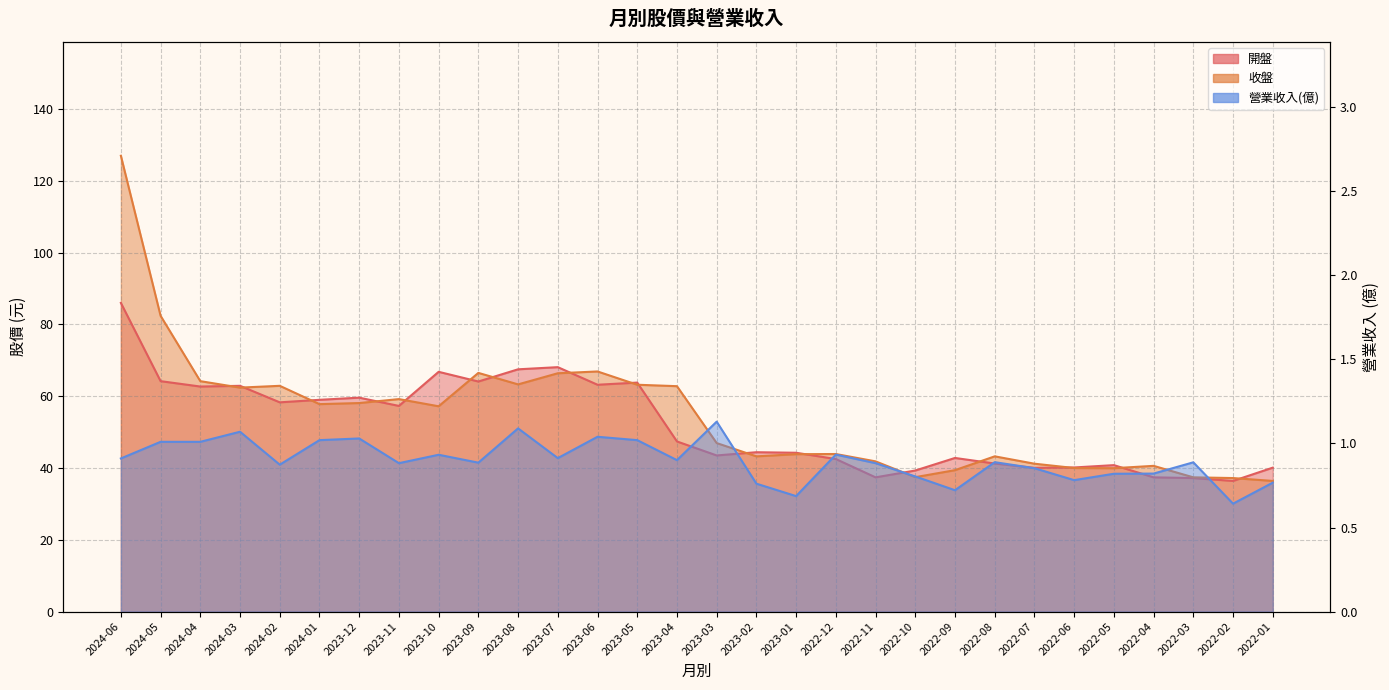

At which category does 營業收入(億) reach its first local valley?

2024-02